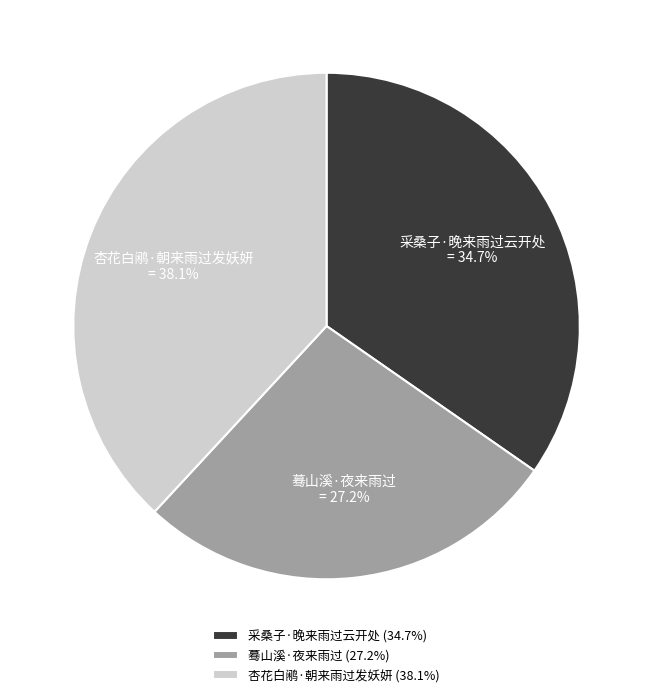

Count the number of slices in the pie.

3